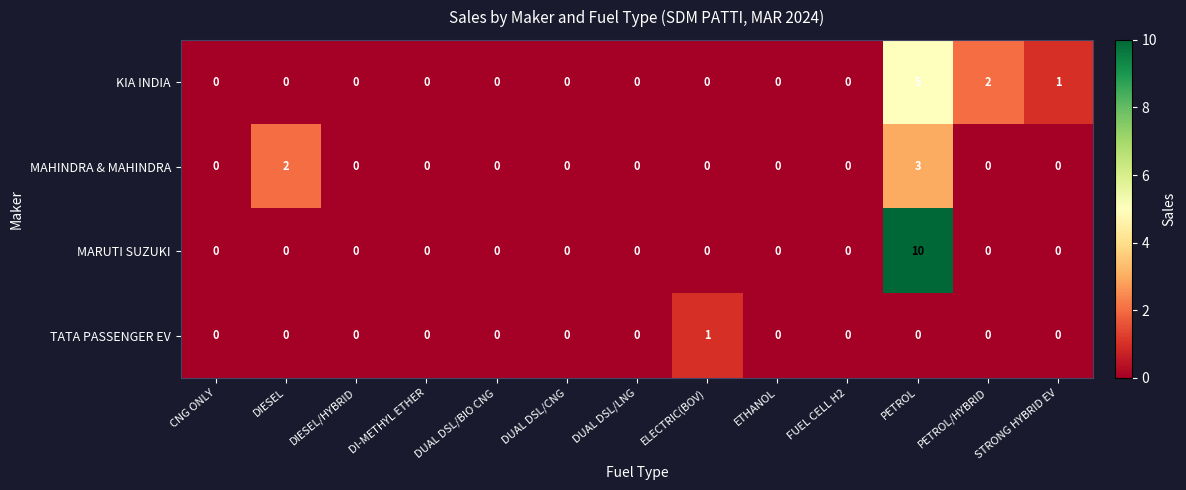

The value of MARUTI SUZUKI at DUAL DSL/LNG is -3. True or false?

False